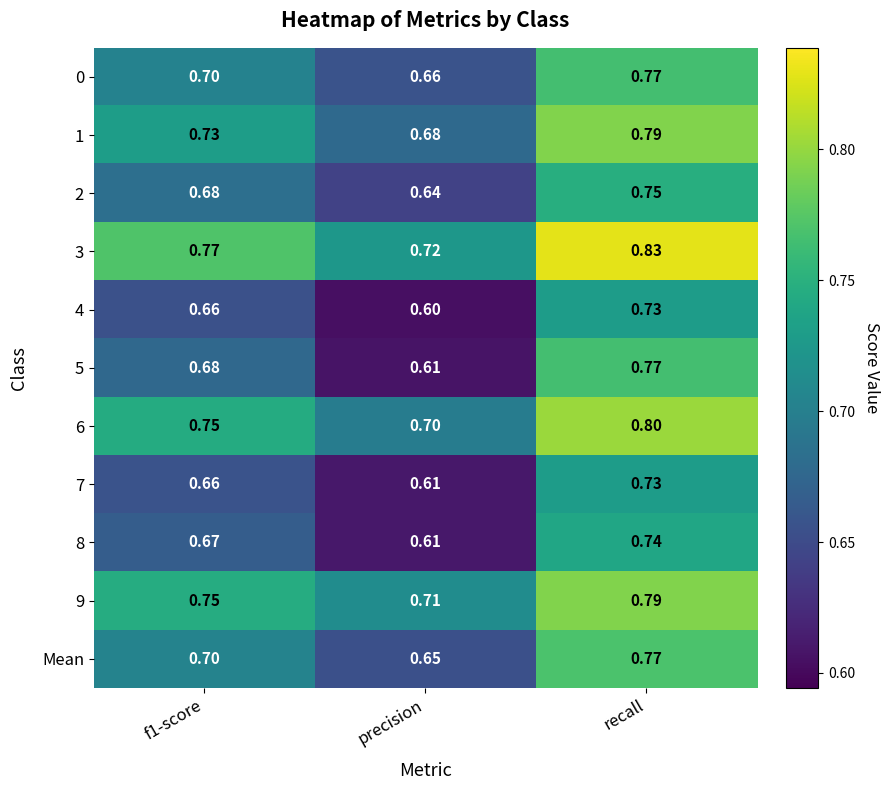

At which label is 2 closest to 0?

precision